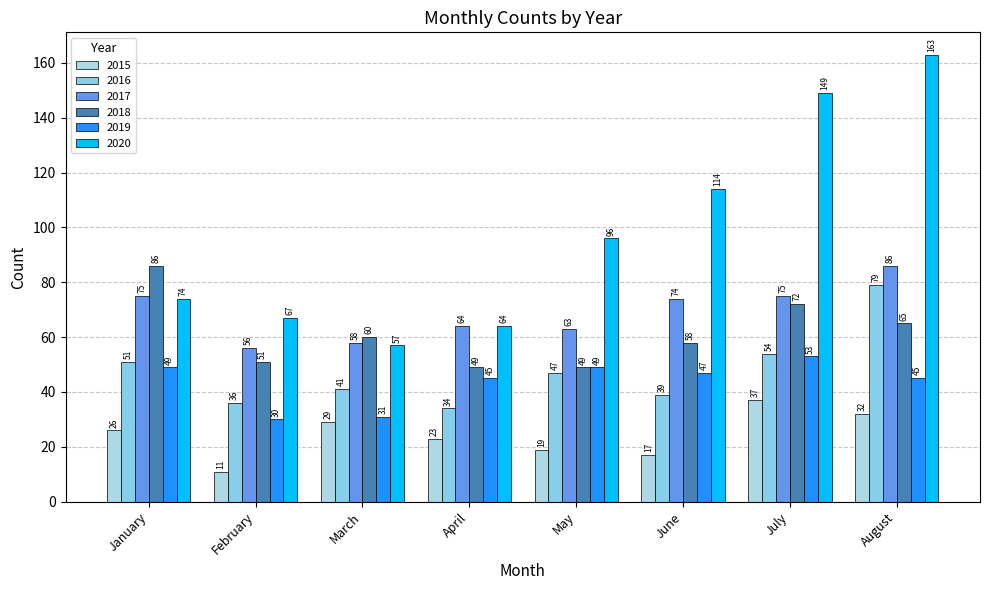

At June, list the series in order from smallest to largest.

2015, 2016, 2019, 2018, 2017, 2020